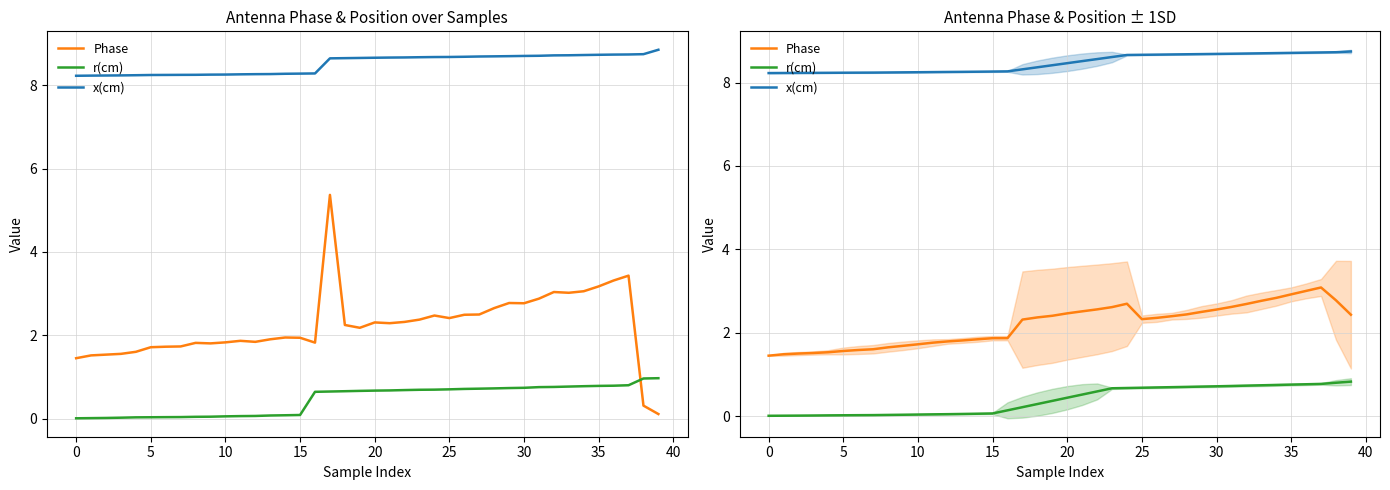

Which category has the highest value in the x(cm) series?

39